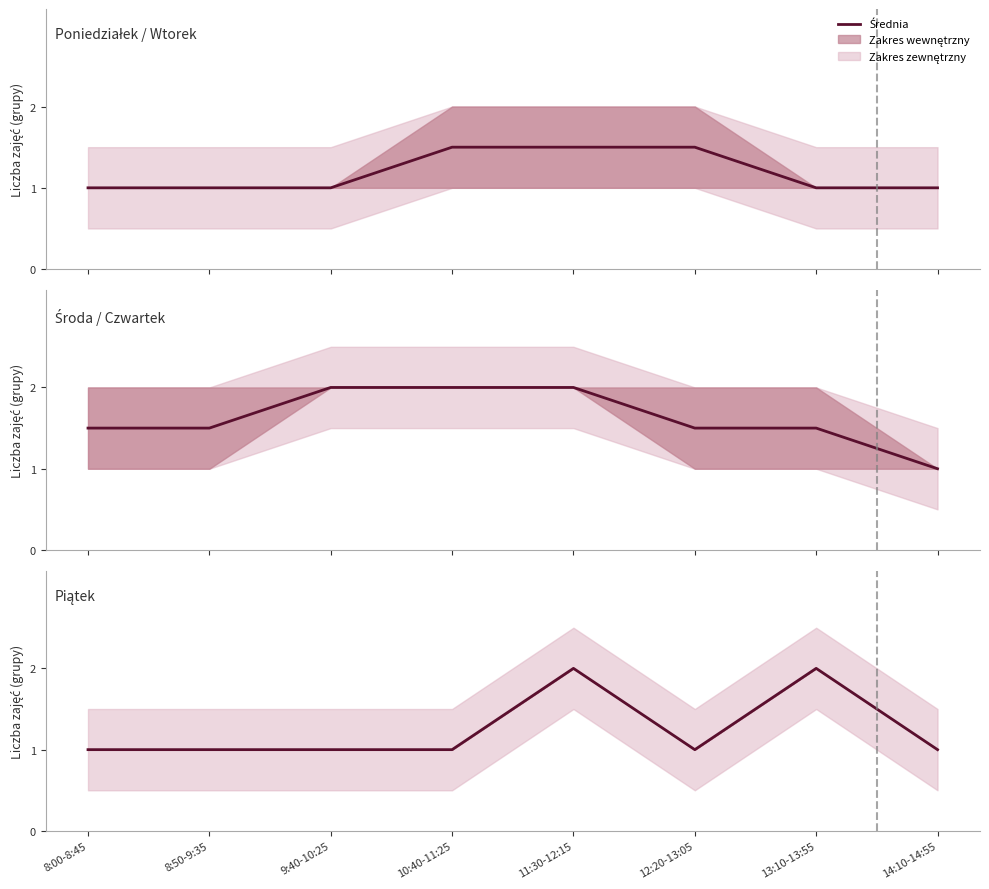

What is the sum of the values at 14:10-14:55 and 8:50-9:35?

2